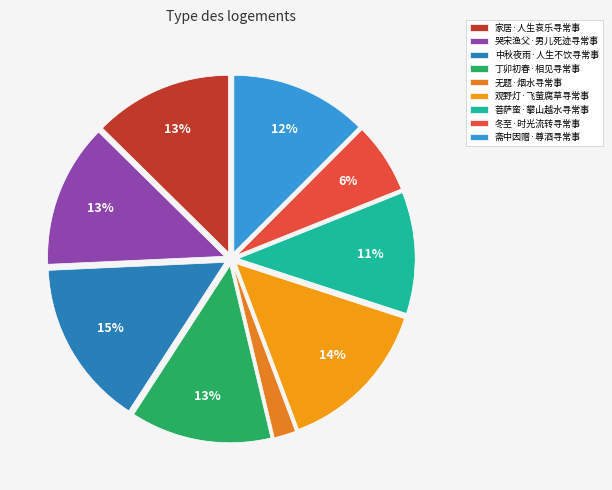

Is 哭宋渔父·男儿死迹寻常事 the majority of the pie?

No